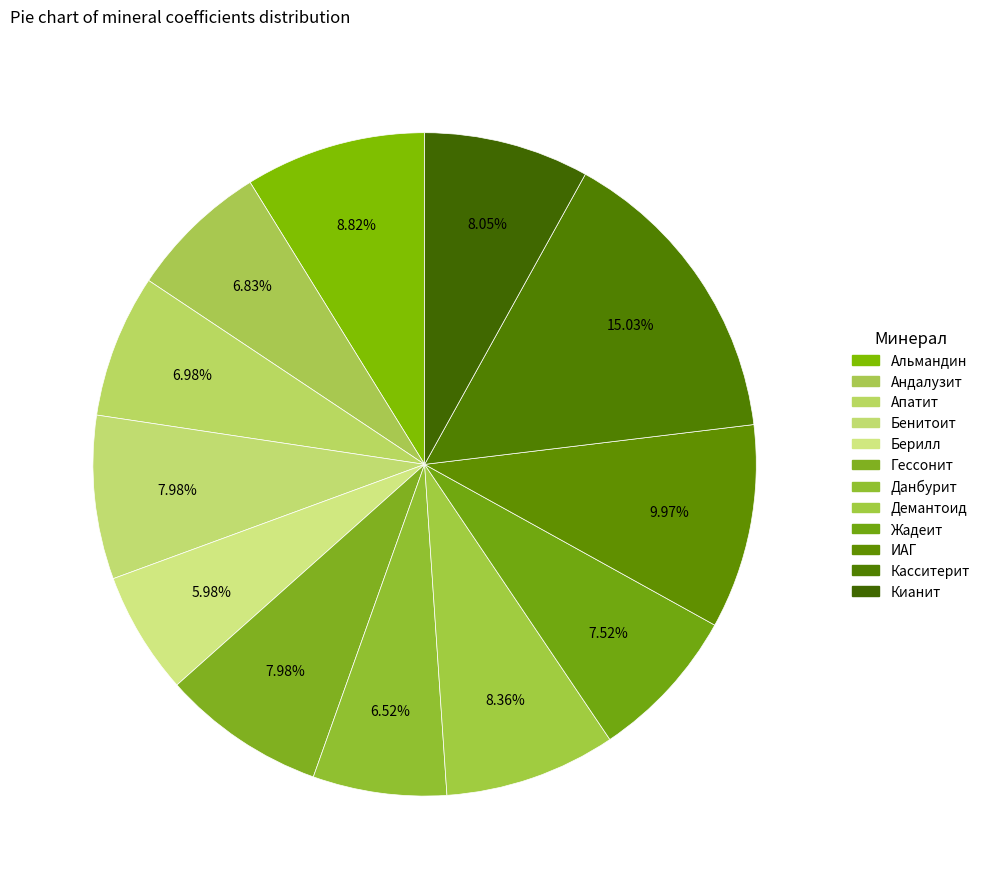

How many slices are in this pie chart?

12